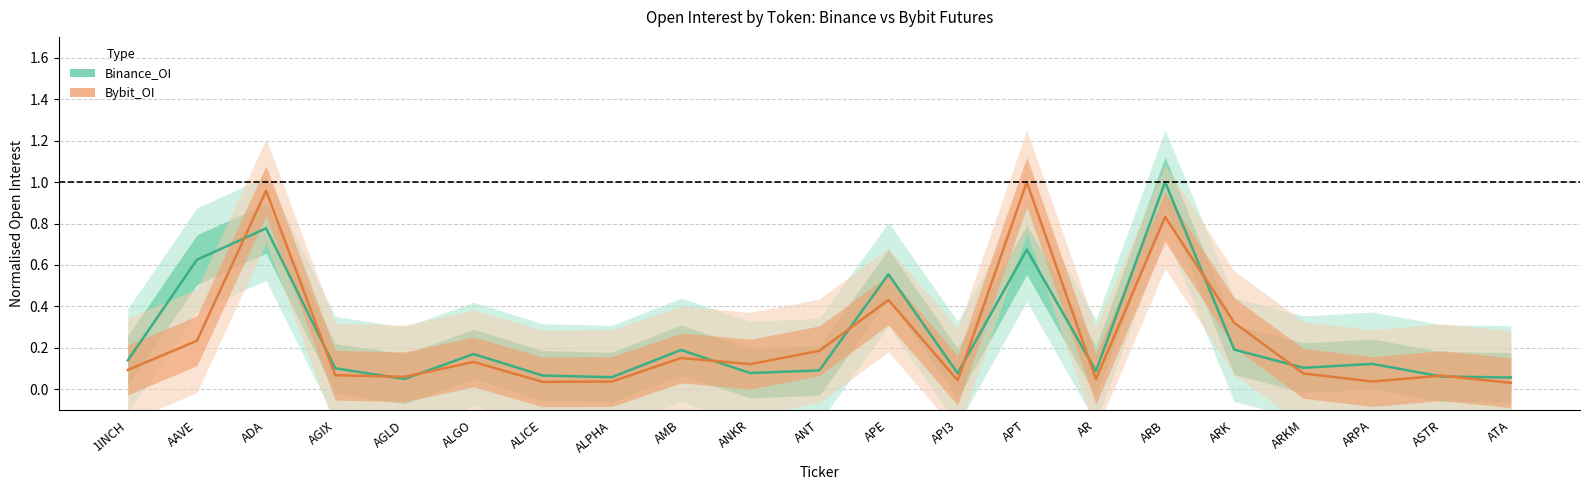

Reading left to right, transcribe all the data shown in this chart.

Binance_OI: 1INCH=0.1	AAVE=0.6	ADA=0.8	AGIX=0.1	AGLD=0.1	ALGO=0.2	ALICE=0.1	ALPHA=0.1	AMB=0.2	ANKR=0.1	ANT=0.1	APE=0.6	API3=0.1	APT=0.7	AR=0.1	ARB=1.0	ARK=0.2	ARKM=0.1	ARPA=0.1	ASTR=0.1	ATA=0.1
Bybit_OI: 1INCH=0.1	AAVE=0.2	ADA=1.0	AGIX=0.1	AGLD=0.1	ALGO=0.1	ALICE=0.0	ALPHA=0.0	AMB=0.2	ANKR=0.1	ANT=0.2	APE=0.4	API3=0.0	APT=1.0	AR=0.0	ARB=0.8	ARK=0.3	ARKM=0.1	ARPA=0.0	ASTR=0.1	ATA=0.0